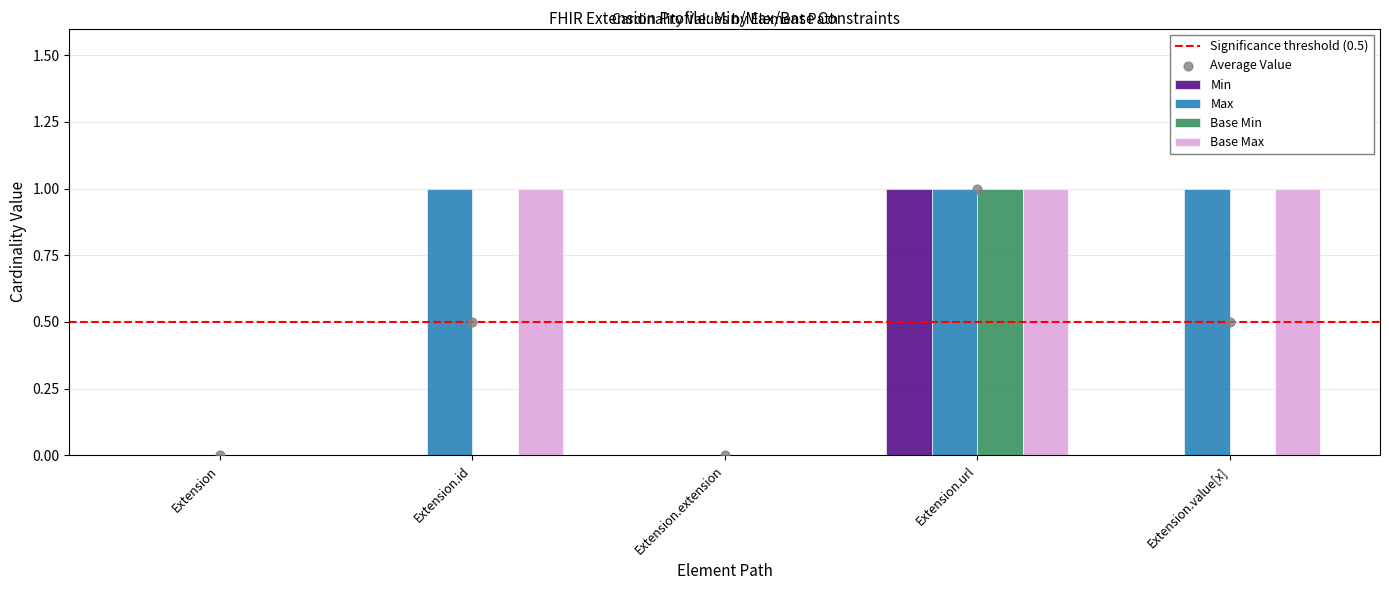

What is the total value across all series at Extension.id?

2